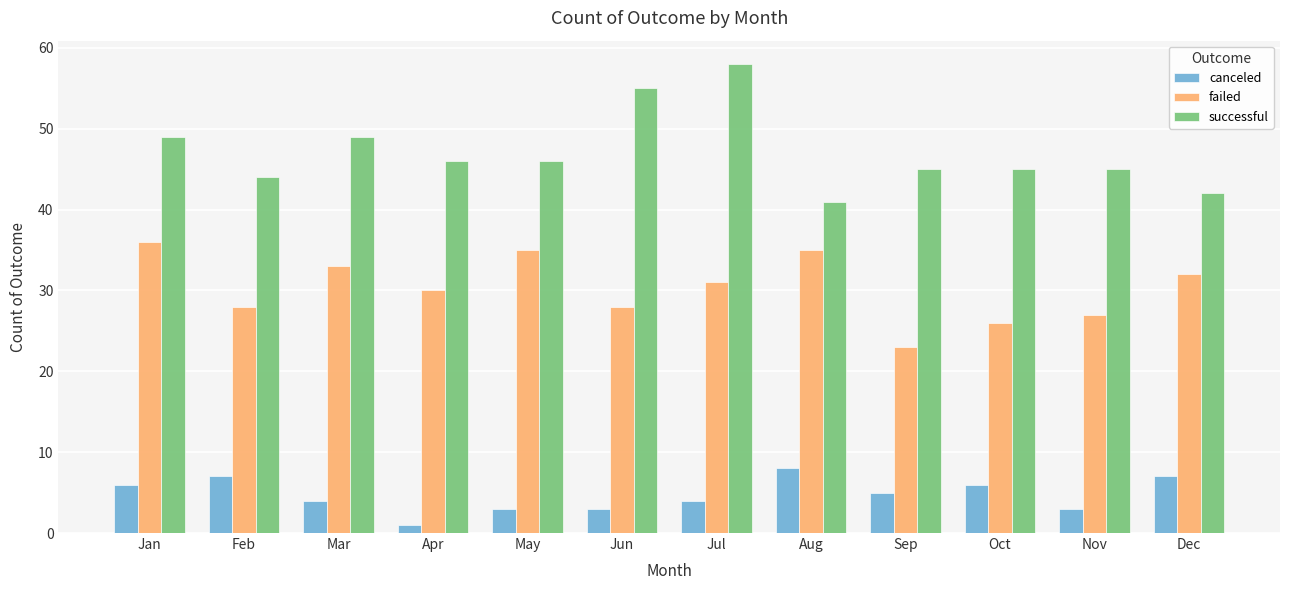

At which category is the sum across all series the highest?

Jul